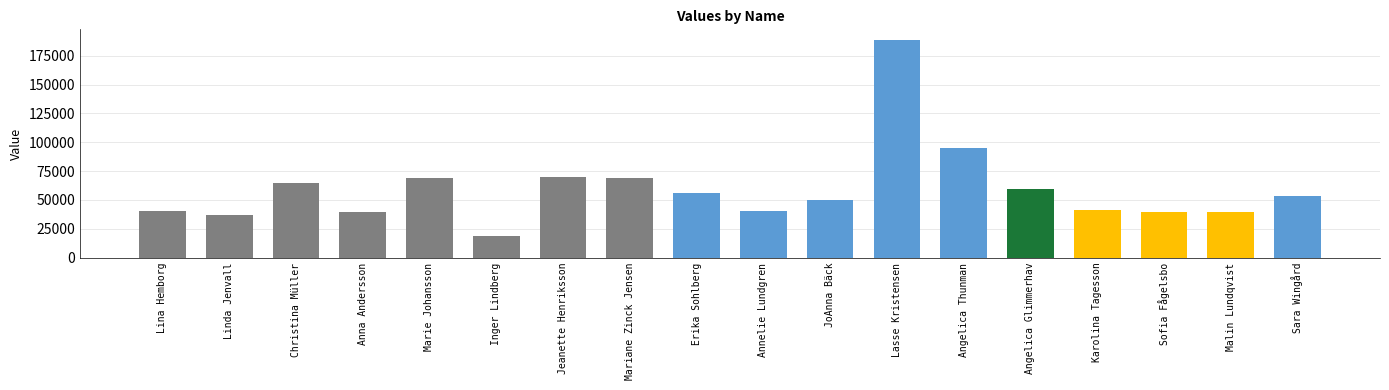

Are the bars horizontal?

No